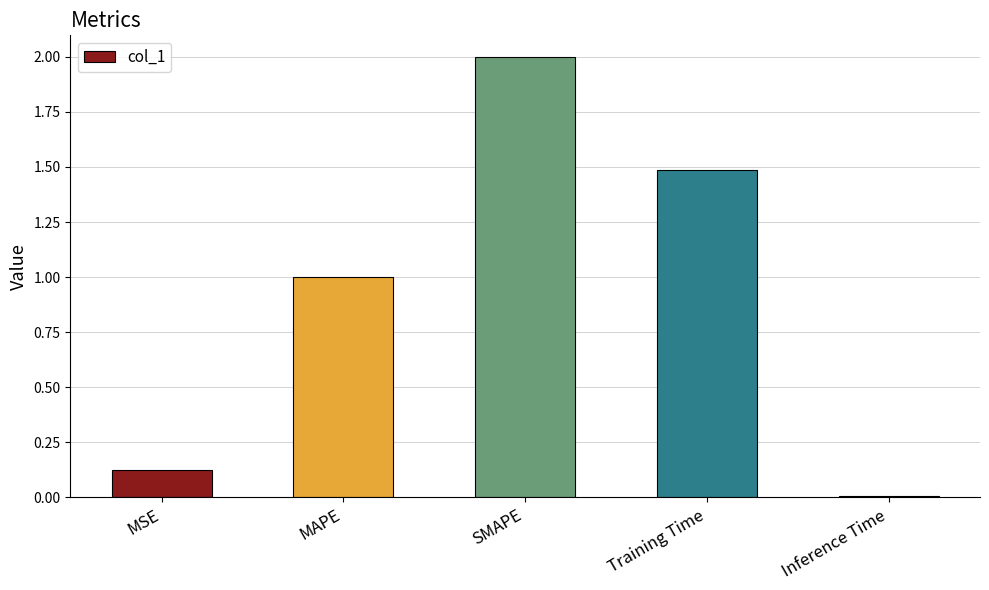

List the labels in order of value, largest first.

SMAPE, Training Time, MAPE, MSE, Inference Time